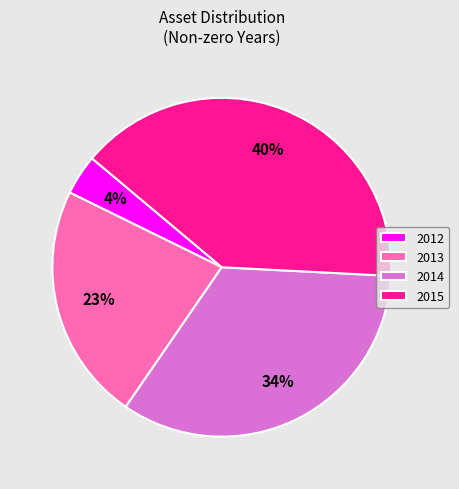

To the nearest percent, what portion does 2013 represent?

23%